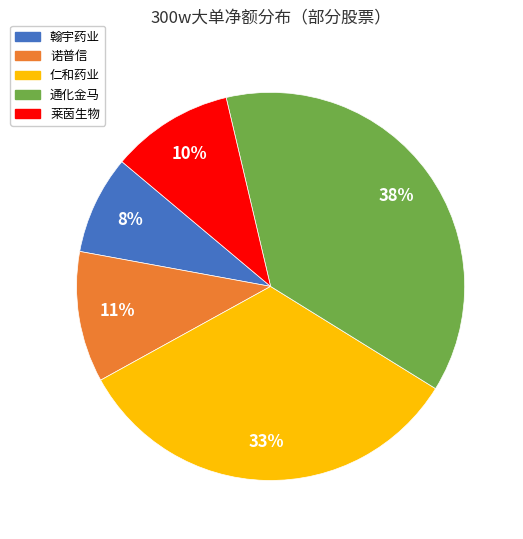

Is there a majority slice in this chart?

No